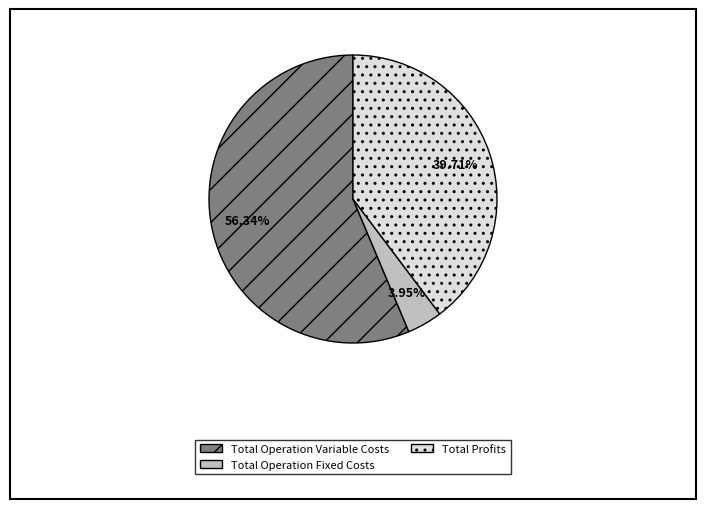

What is the ratio of the value at Total Profits to the value at Total Operation Fixed Costs?

10.1